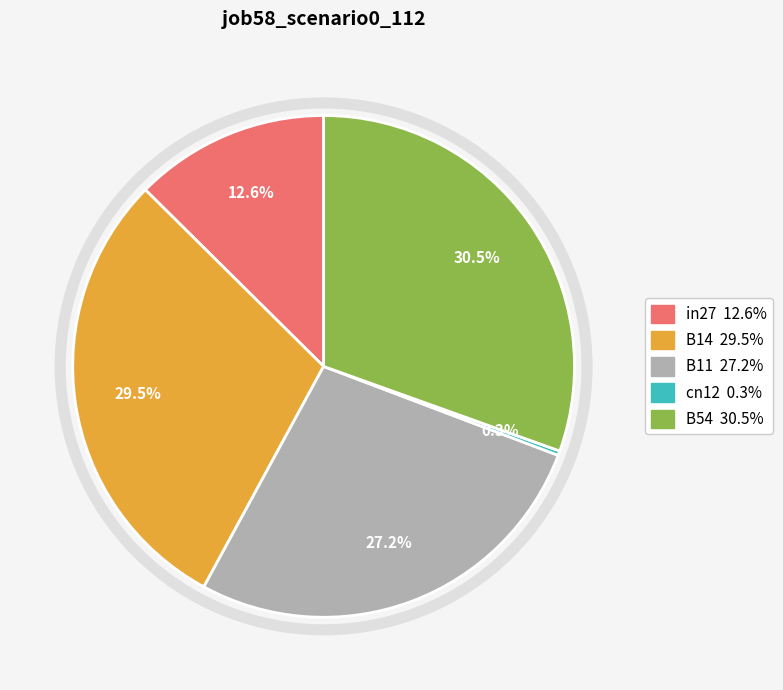

Does B54 account for over 50% of the chart?

No